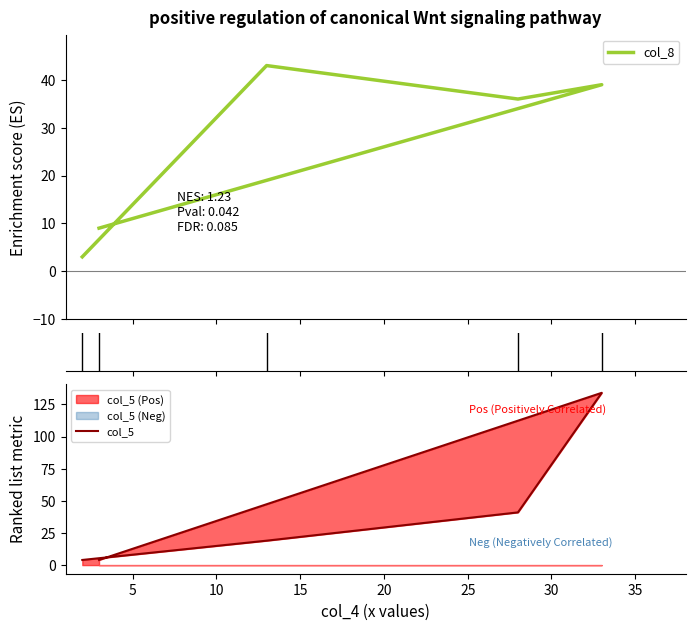

How many values in the col_8 series are below 36?

2